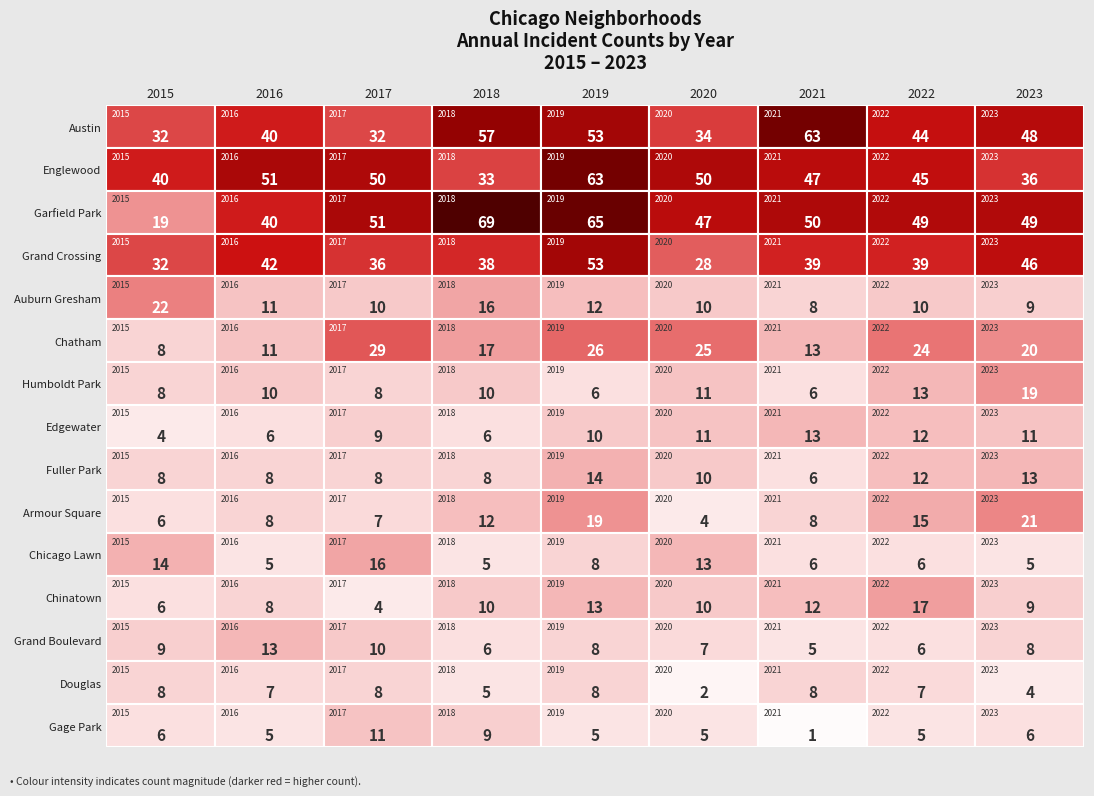

What is the highest value of the Douglas series?

8